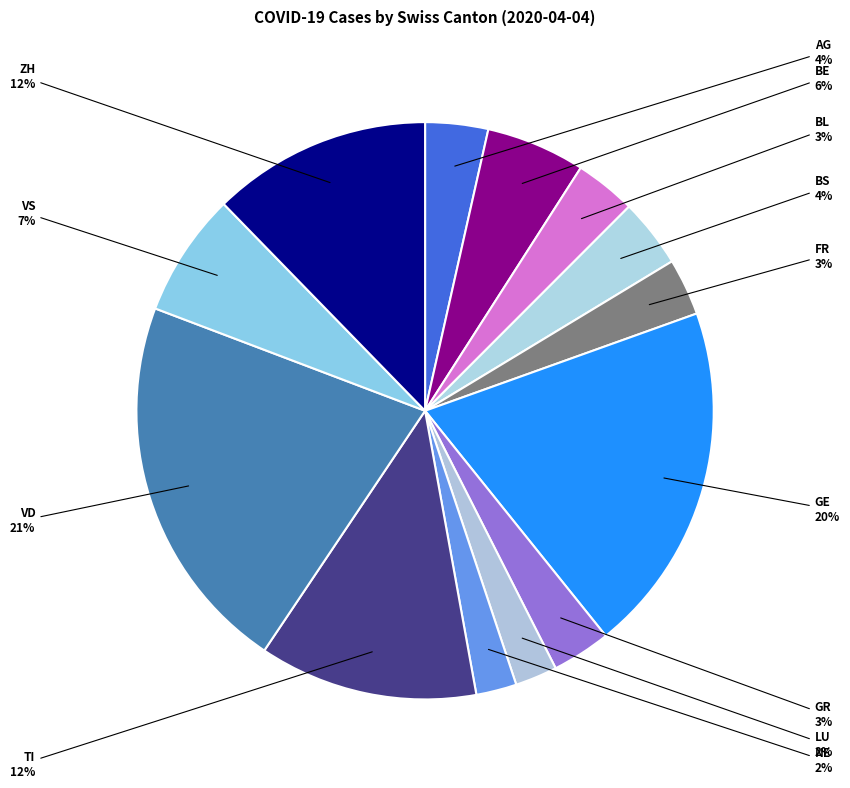

Count the number of slices in the pie.

13